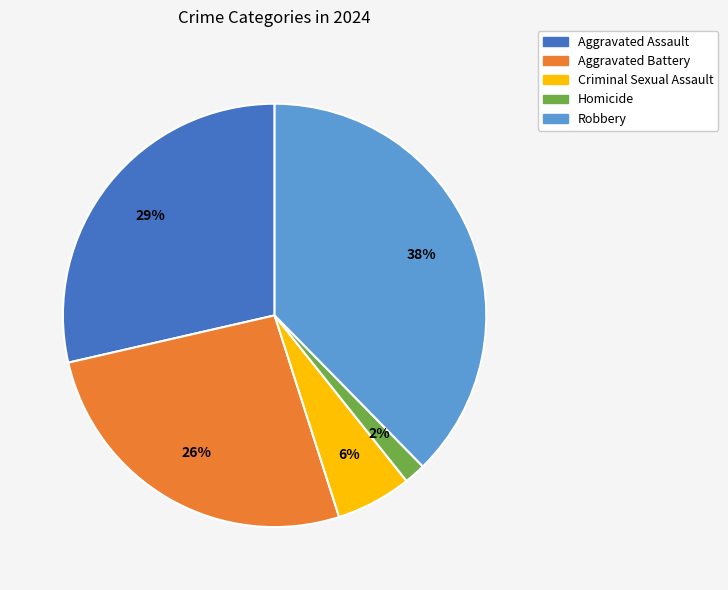

Between Criminal Sexual Assault and Robbery, which is larger?

Robbery